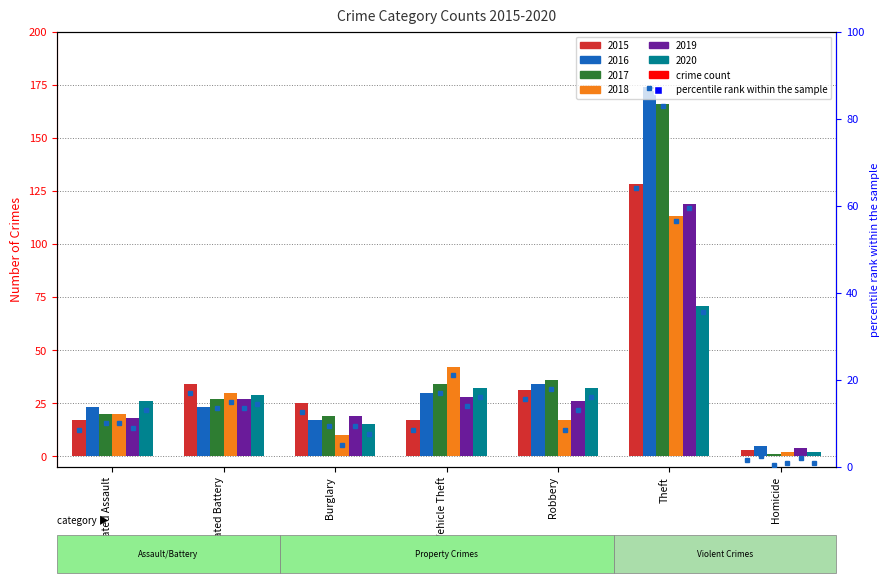

Are the bars grouped side by side (vs. stacked)?

Yes